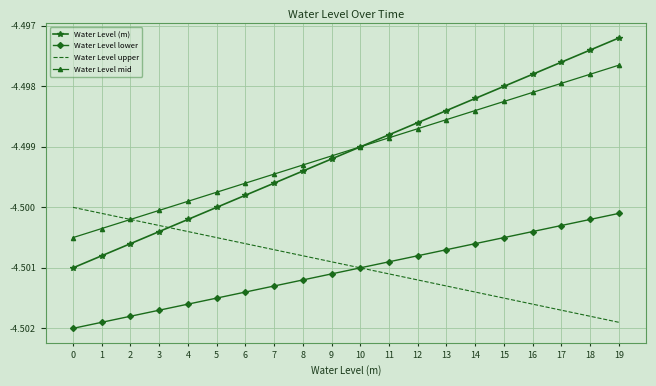

Where is Water Level (m) nearest to the value -4?

19